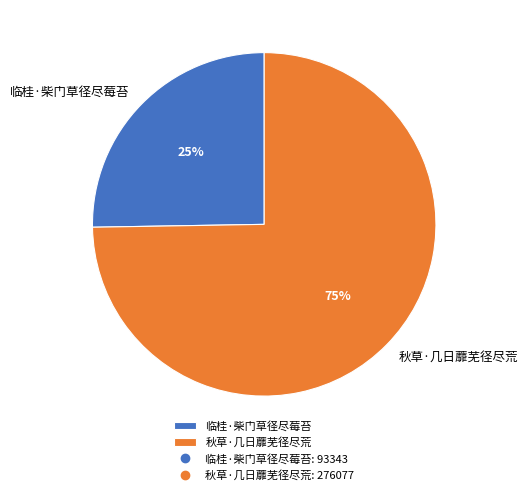

Rank the categories by value from lowest to highest.

临桂·柴门草径尽莓苔, 秋草·几日蘼芜径尽荒